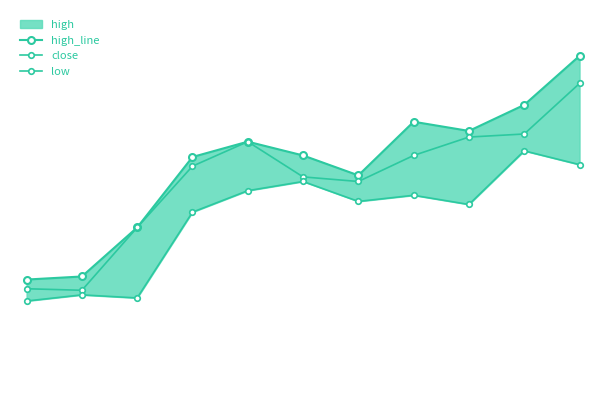

How many lines are shown in the chart?

3